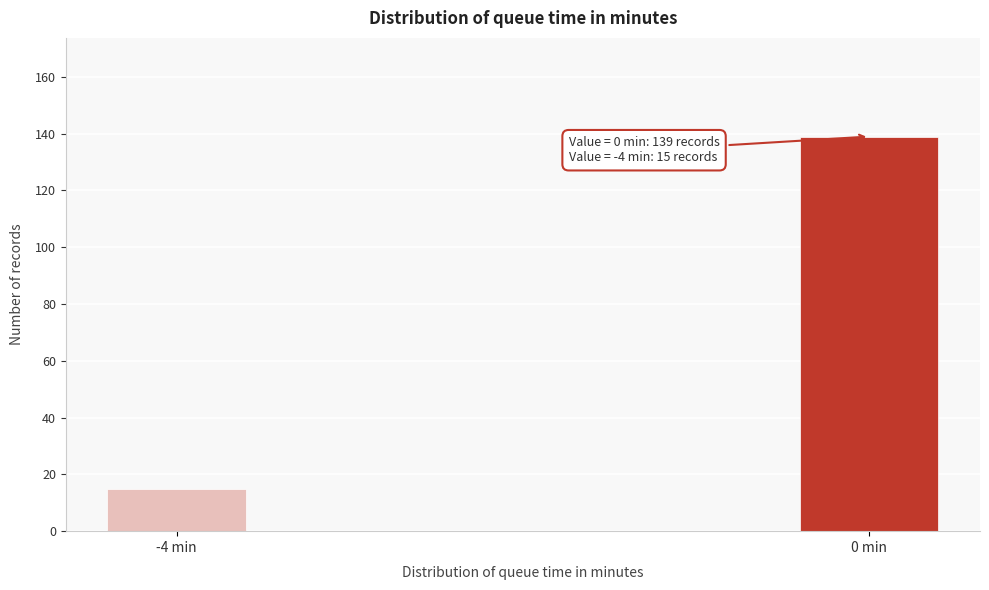

Reading left to right, transcribe all the data shown in this chart.

-4 min=15	0 min=139